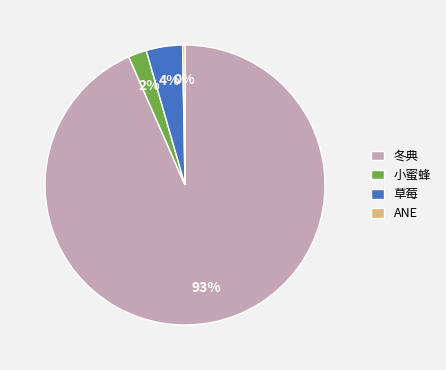

Between 小蜜蜂 and 冬典, which is larger?

冬典